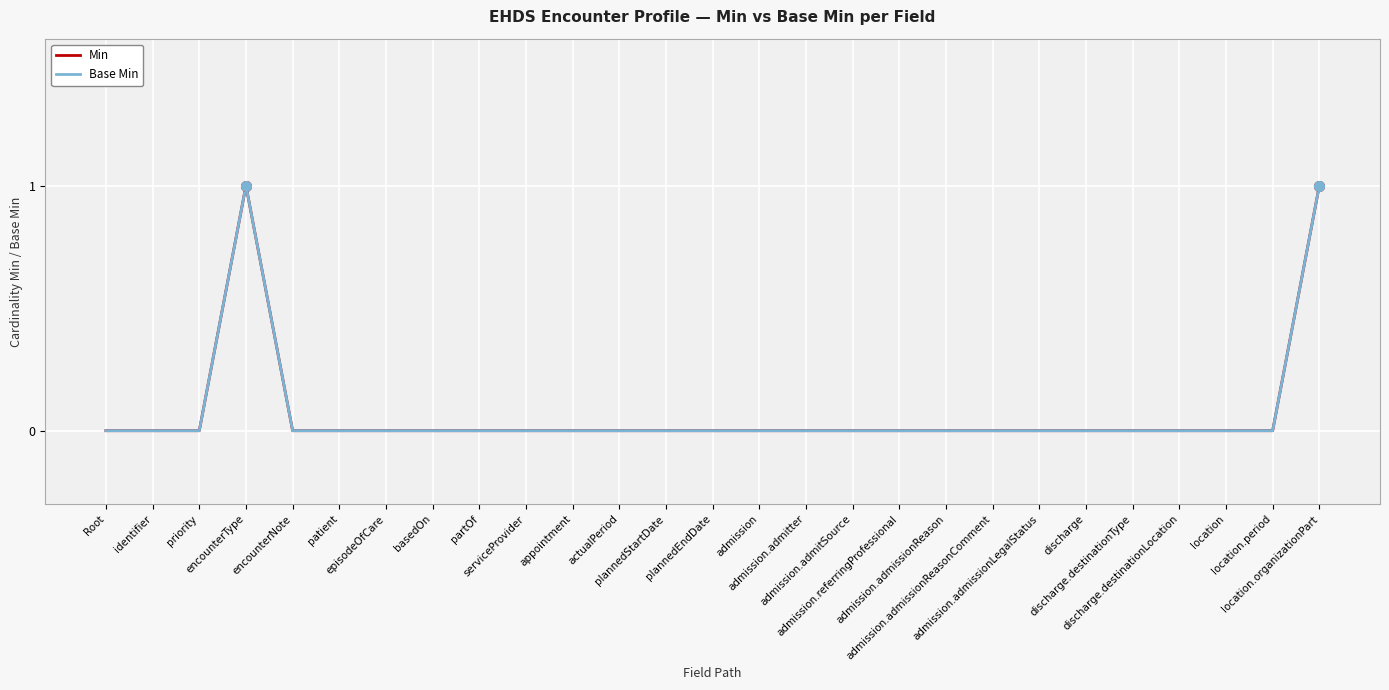

Is this an area chart (filled region under the line)?

No